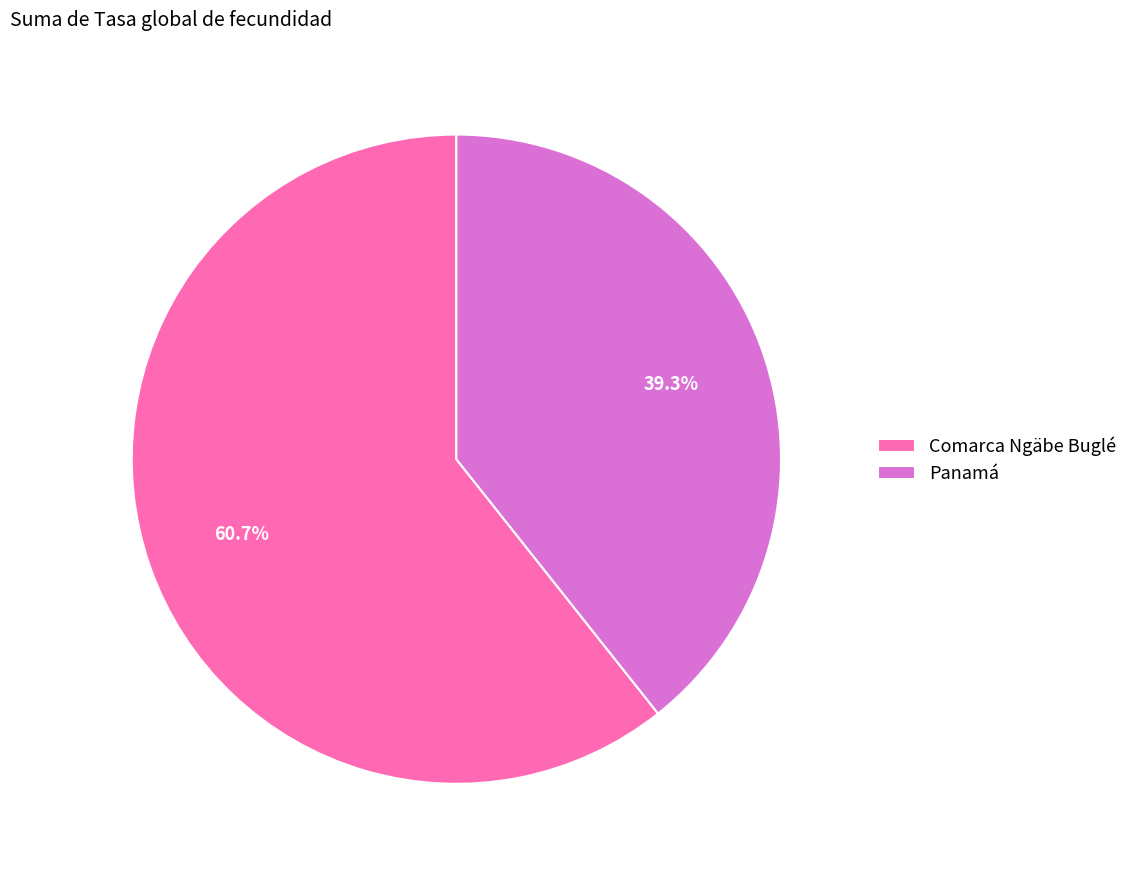

The Comarca Ngäbe Buglé slice represents 61% of the pie. True or false?

True